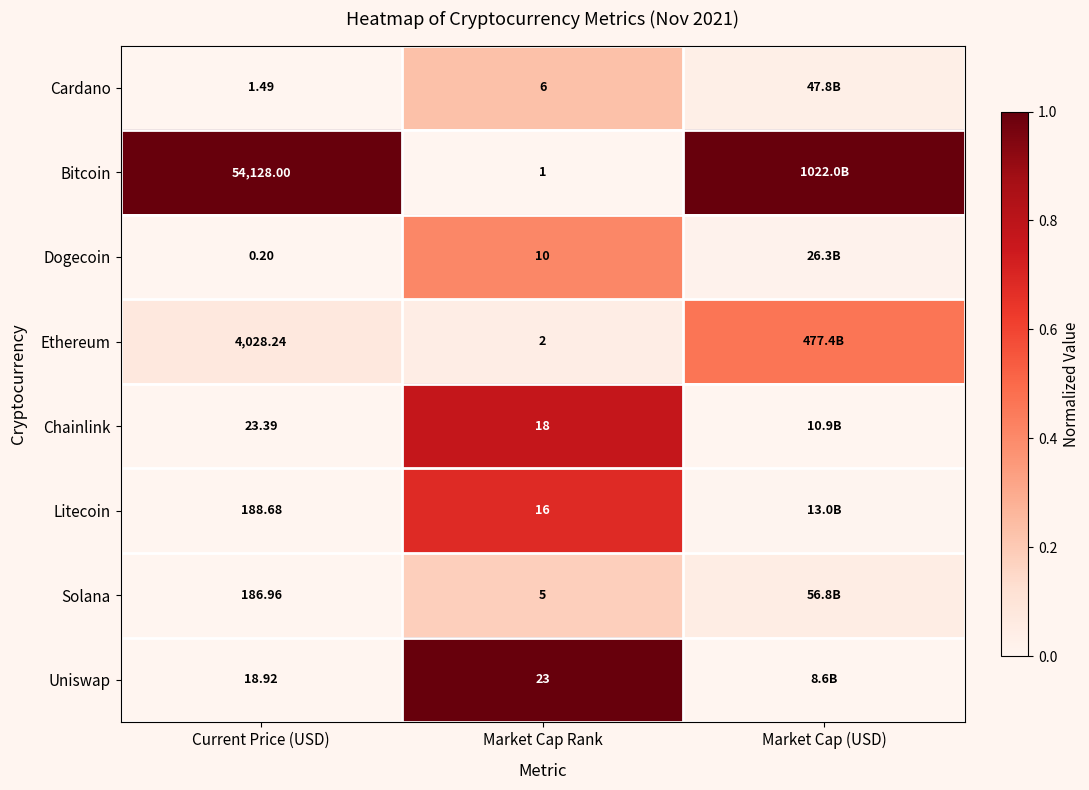

Rank the series at Market Cap Rank from lowest to highest value.

Bitcoin, Ethereum, Solana, Cardano, Dogecoin, Litecoin, Chainlink, Uniswap